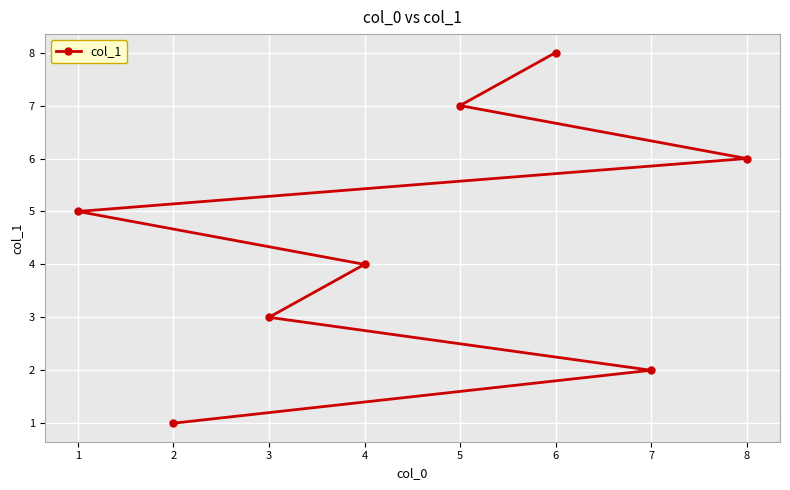

Between 7 and 6, which is larger?

6